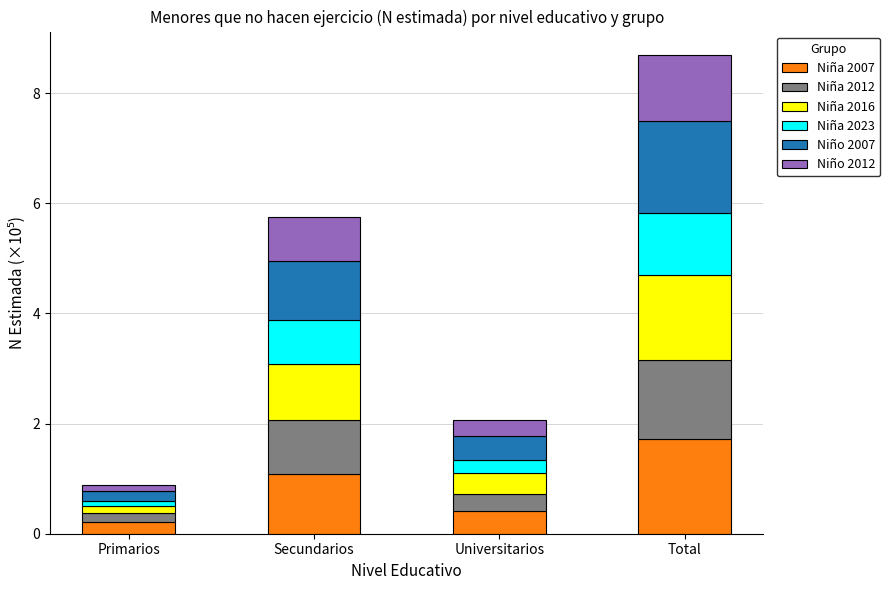

At which category is the sum across all series the highest?

Total